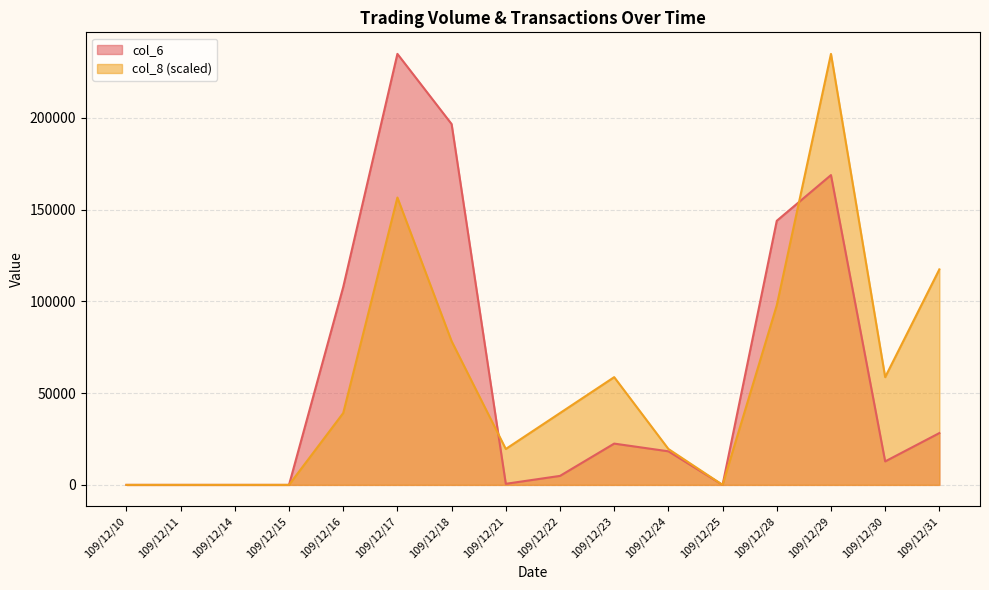

Does the chart display data point markers on the line(s)?

No